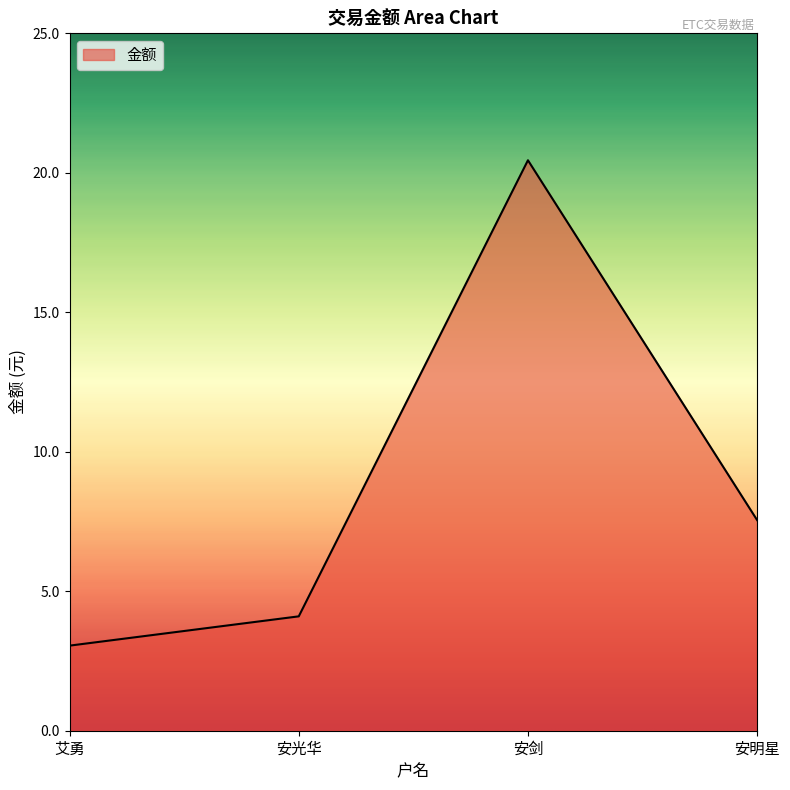

How many lines are shown in the chart?

1